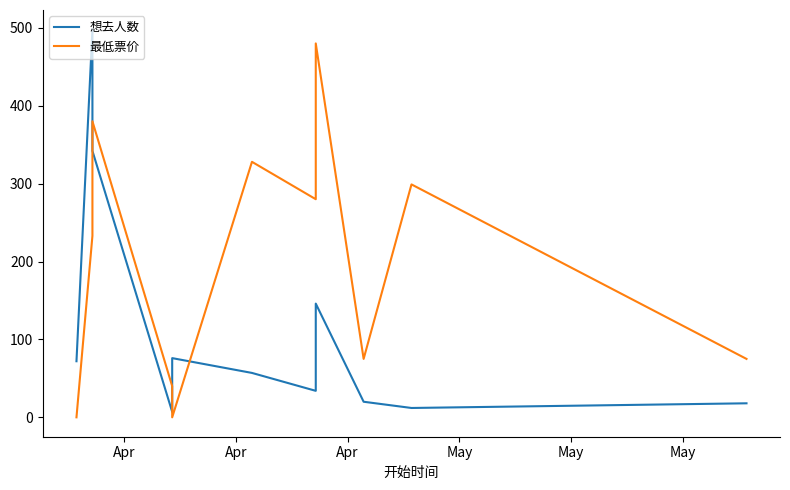

What is the difference between the highest and lowest values at May?

33